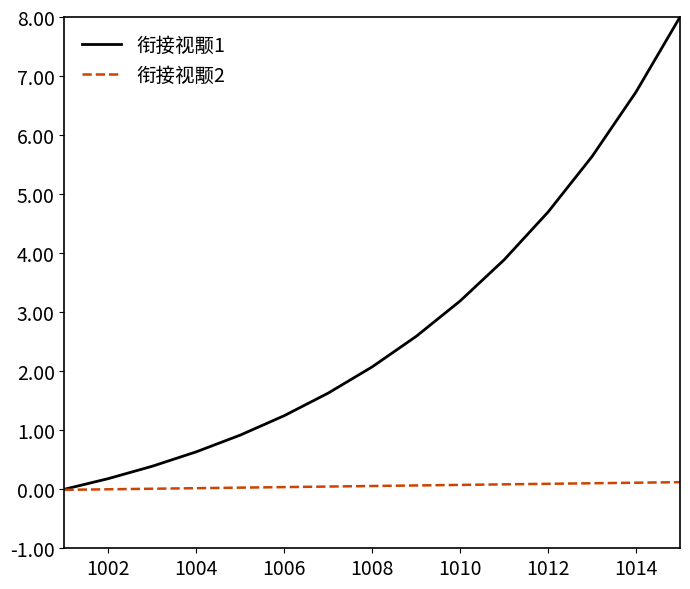

What is the maximum value for 衔接视颙1?

8.0